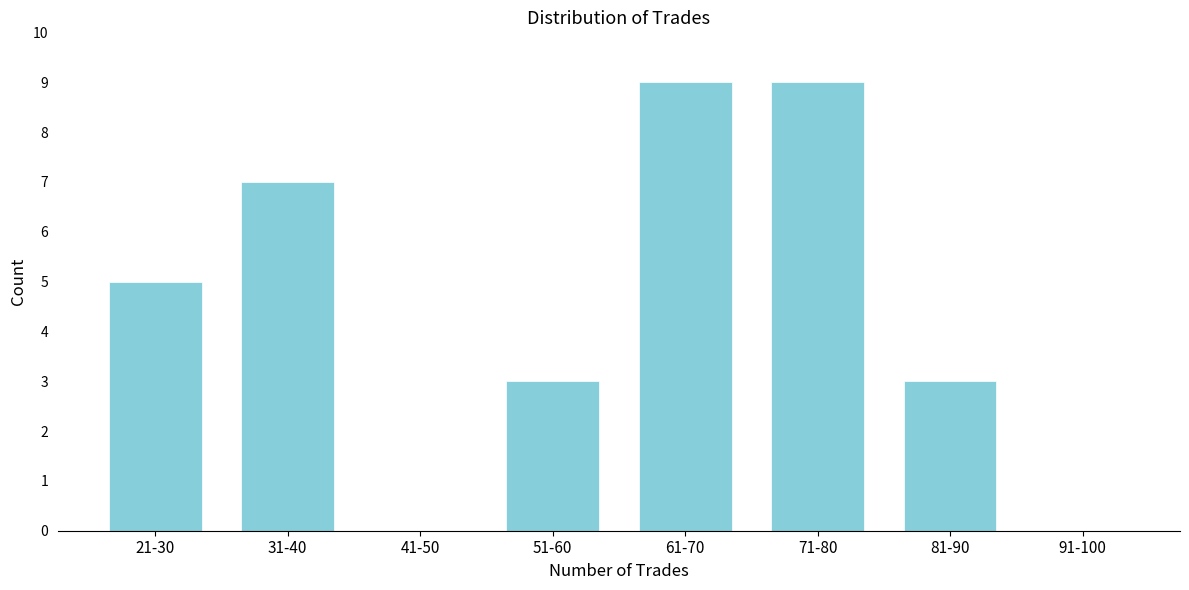

Reading left to right, extract all data points from this chart.

21-30=5	31-40=7	41-50=0	51-60=3	61-70=9	71-80=9	81-90=3	91-100=0